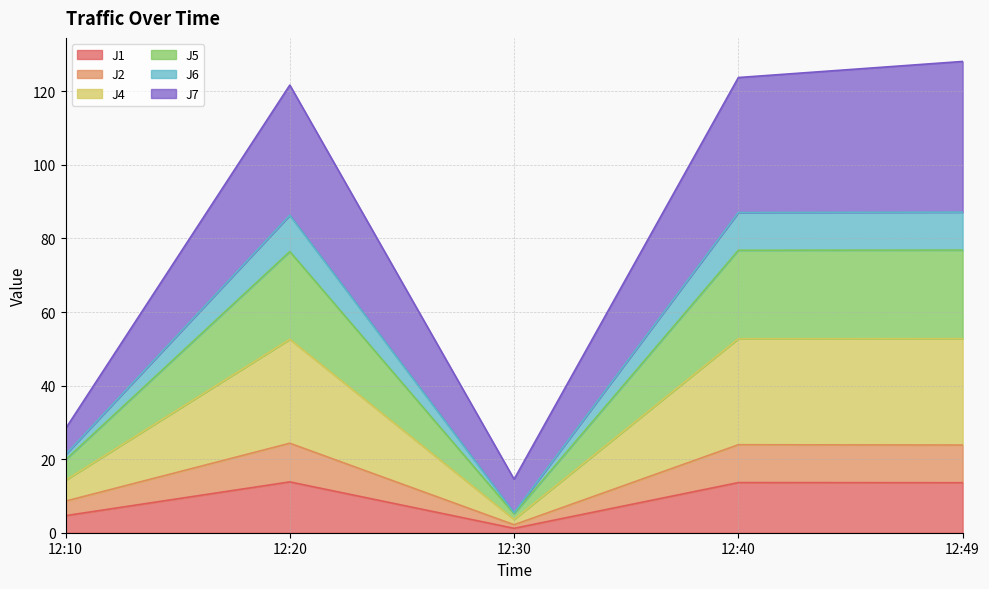

True or false: J6 has more than 2 interior local peaks.

False